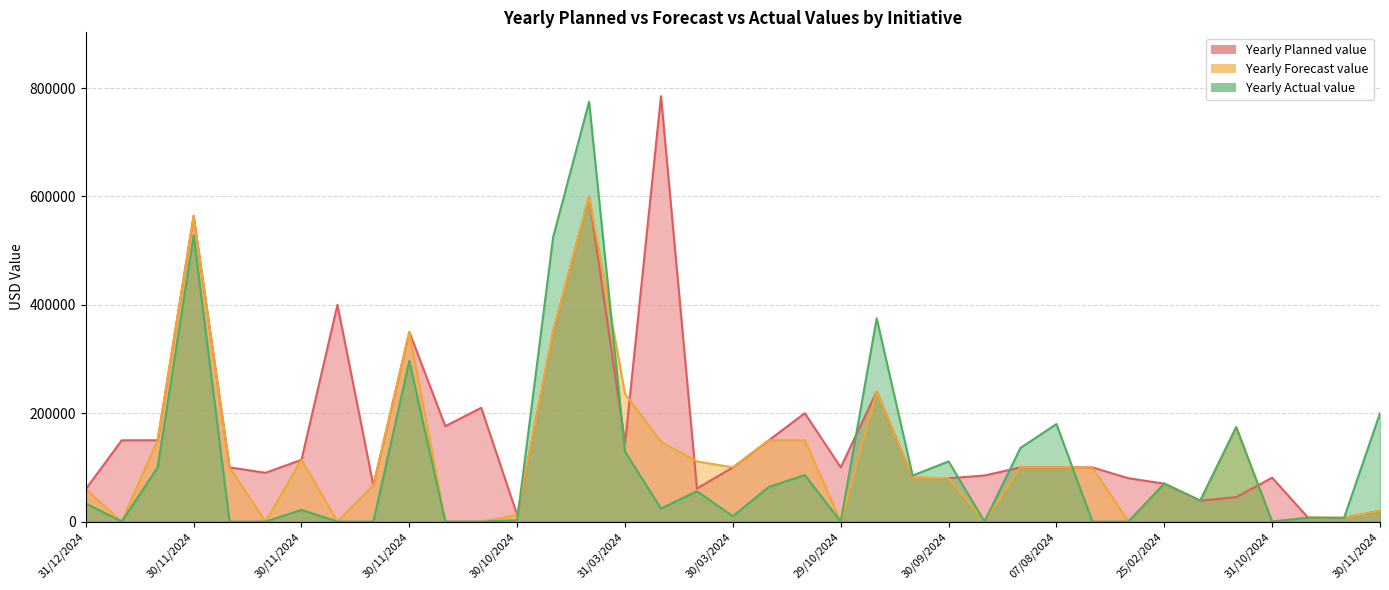

Which has a higher value, 30/06/2024 or 30/04/2024?

30/06/2024